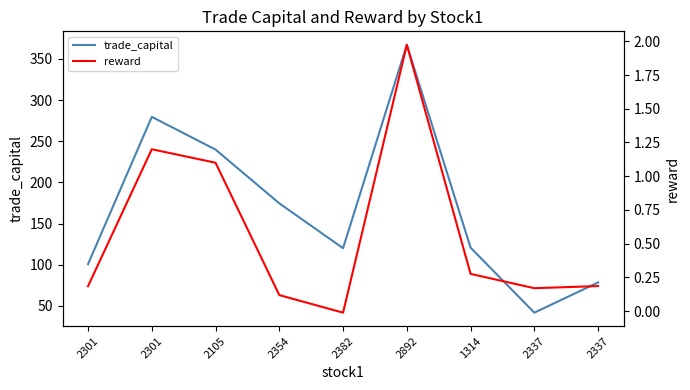

Is it true that trade_capital equals 78.5 at 2337?

True